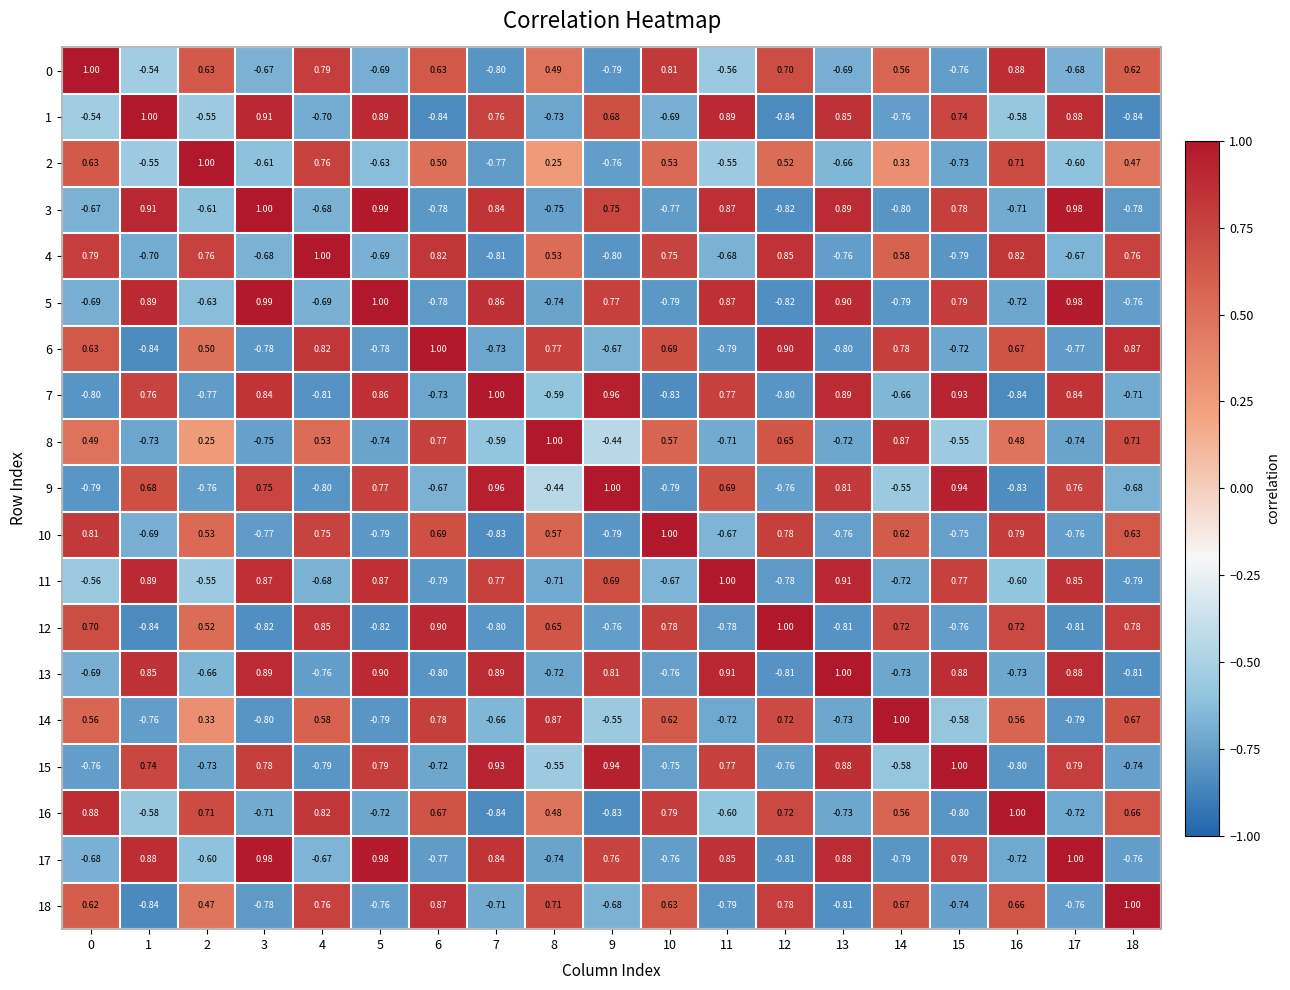

Is the value of 4 at 2 greater than the value of 10 at 5?

Yes